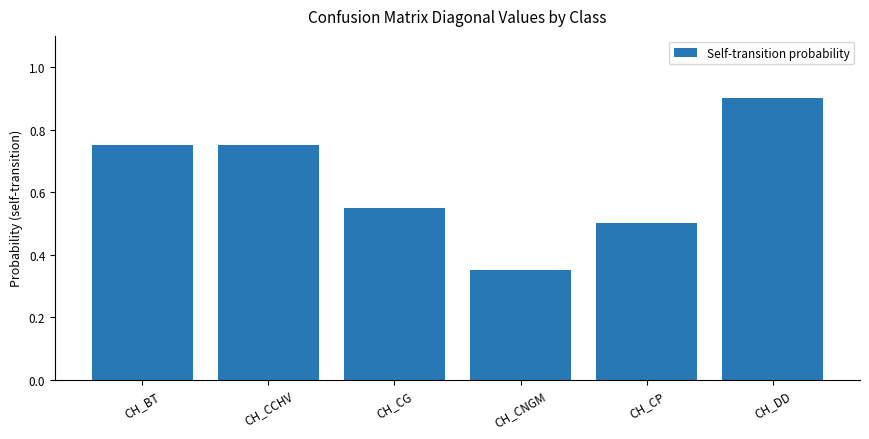

True or false: the data shows 1.0 at CH_CCHV.

False